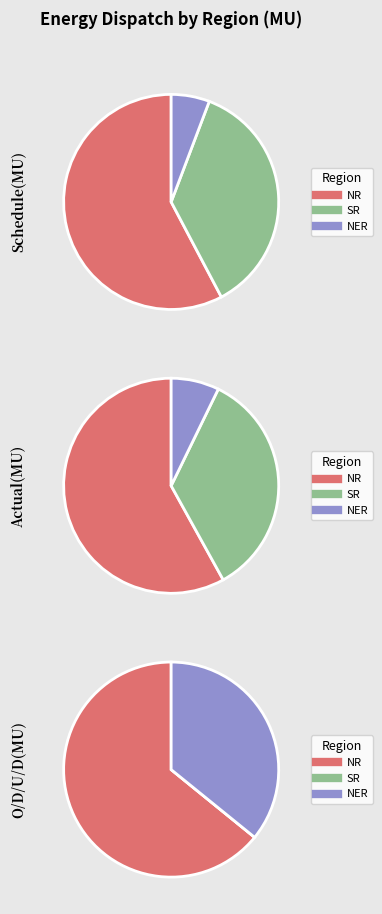

Rank the series at SR from lowest to highest value.

O/D/U/D(MU), Schedule(MU), Actual(MU)